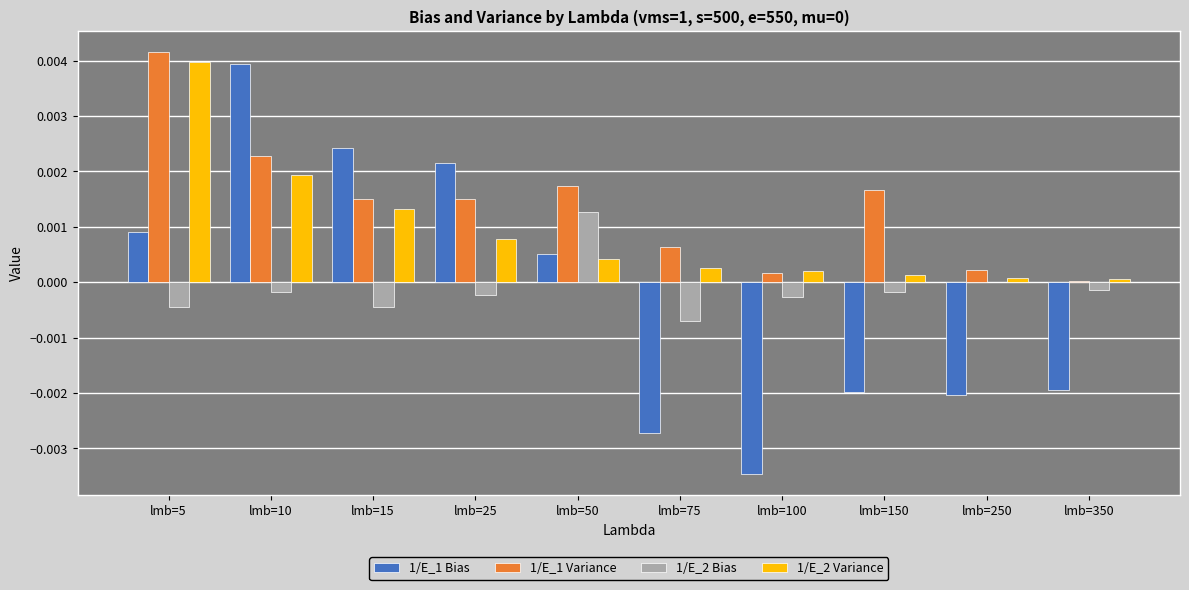

Which category has the highest value across all series?

lmb=5